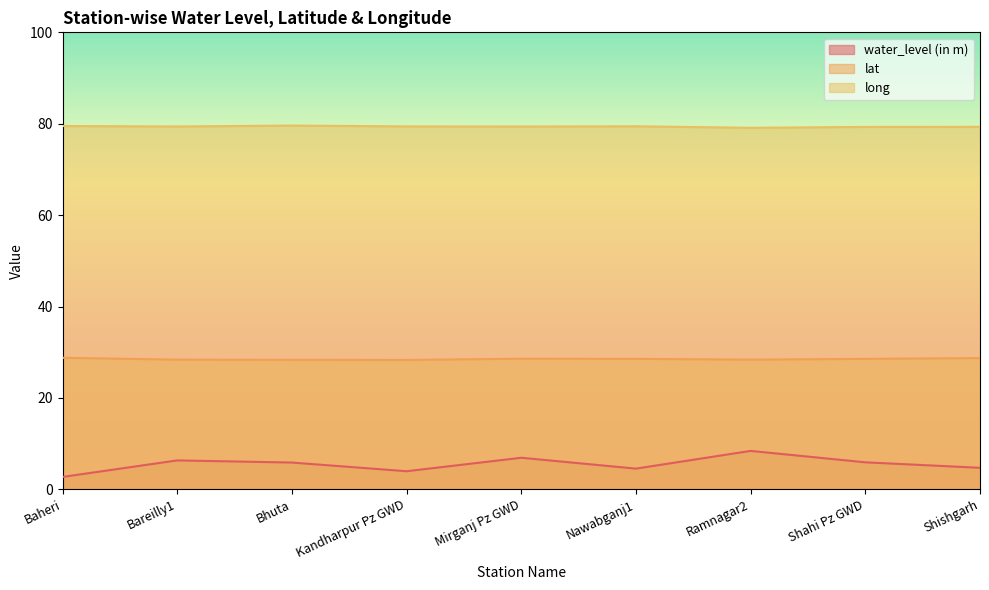

Where is water_level (in m) nearest to the value 5?

Shishgarh